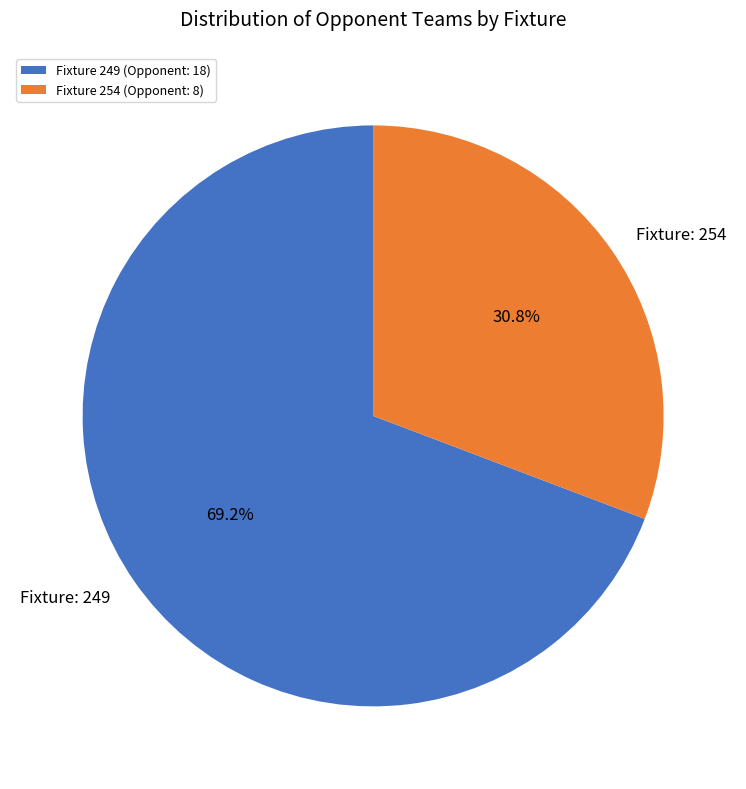

Which slice is the smallest?

Fixture 254 (Opponent: 8)